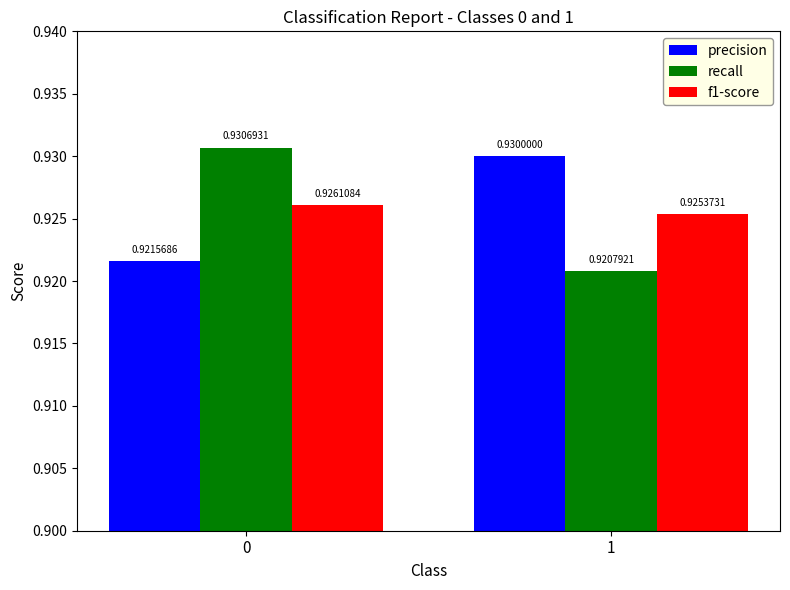

Which category has the lowest value in the recall series?

1